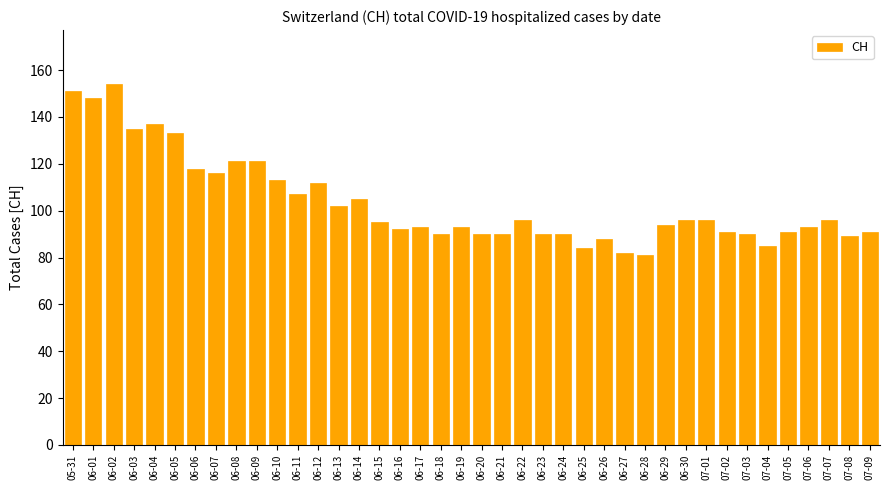

What is the sum of the values at 06-25 and 06-14?

189